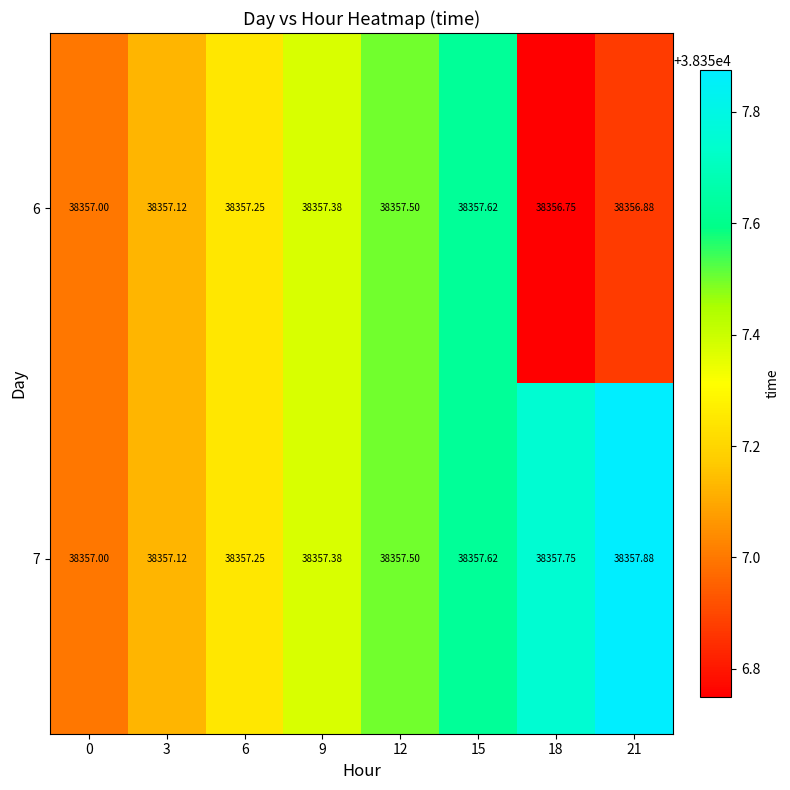

How many distinct data groups are displayed?

2